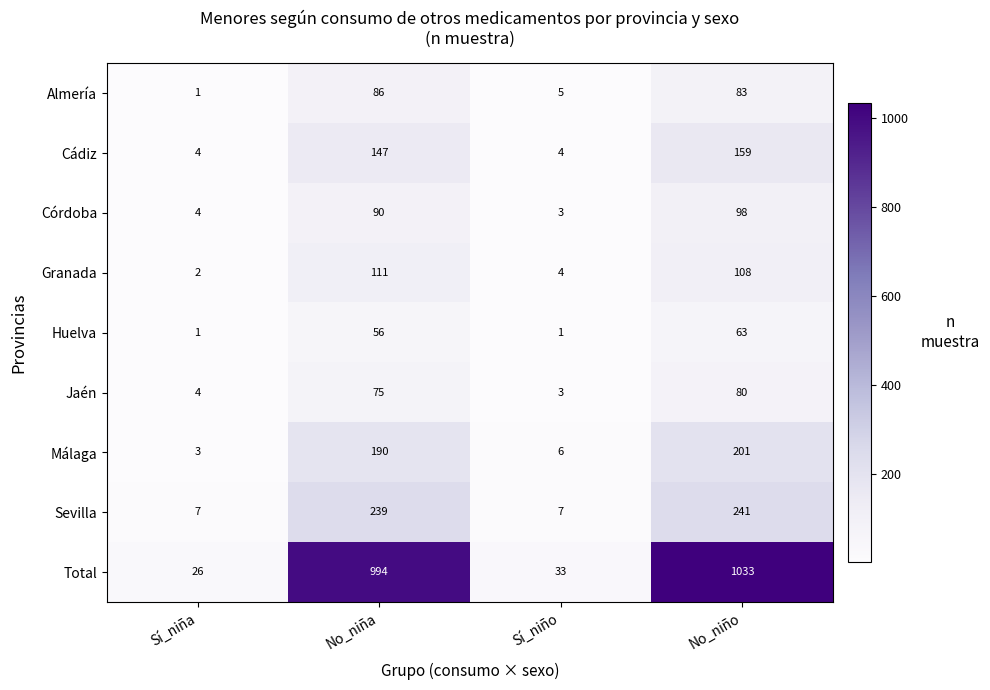

Where is Total nearest to the value 529?

No_niña